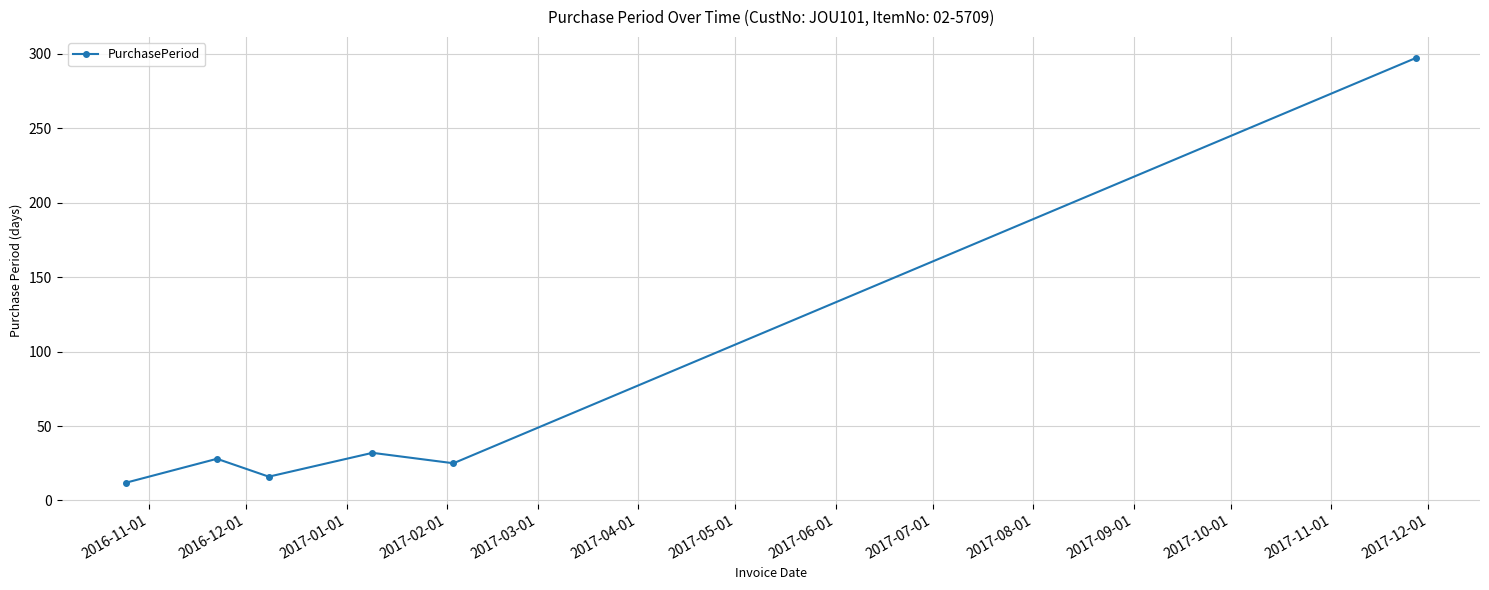

What is the difference between the second highest and second lowest values?

16